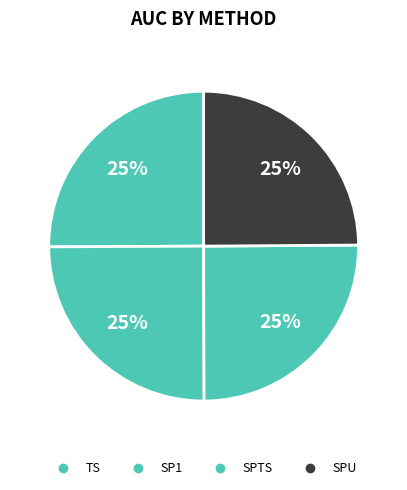

What is the smallest slice in the pie chart?

SPU